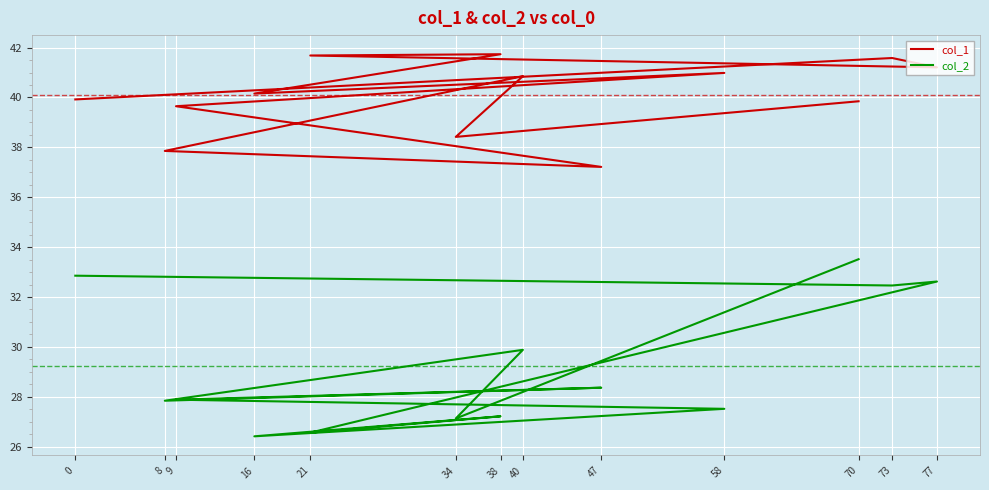

What is the spread (max minus min) of values at 9?

11.8